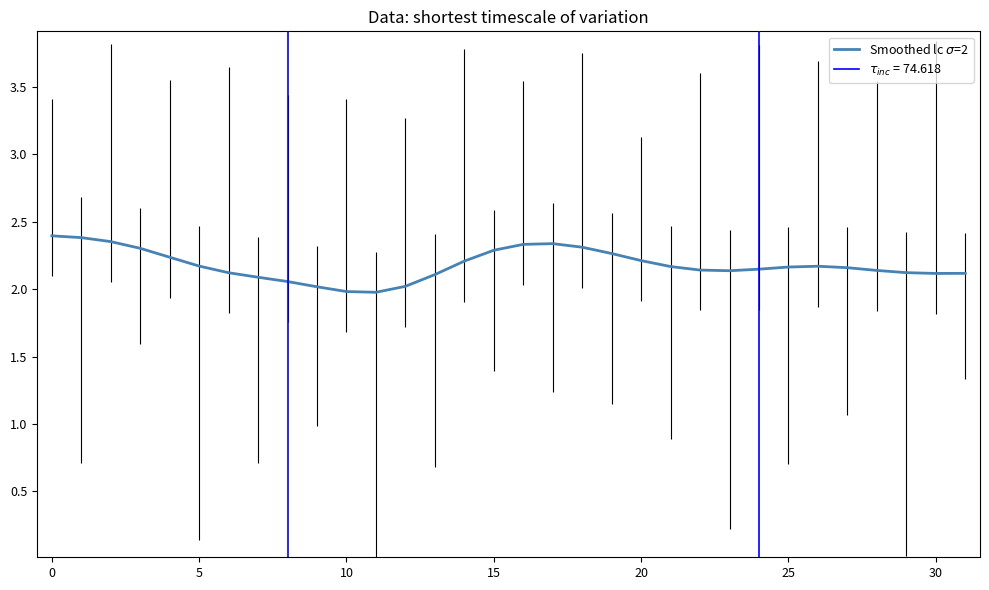

The chart shows a value of 3.5 at 15. True or false?

False